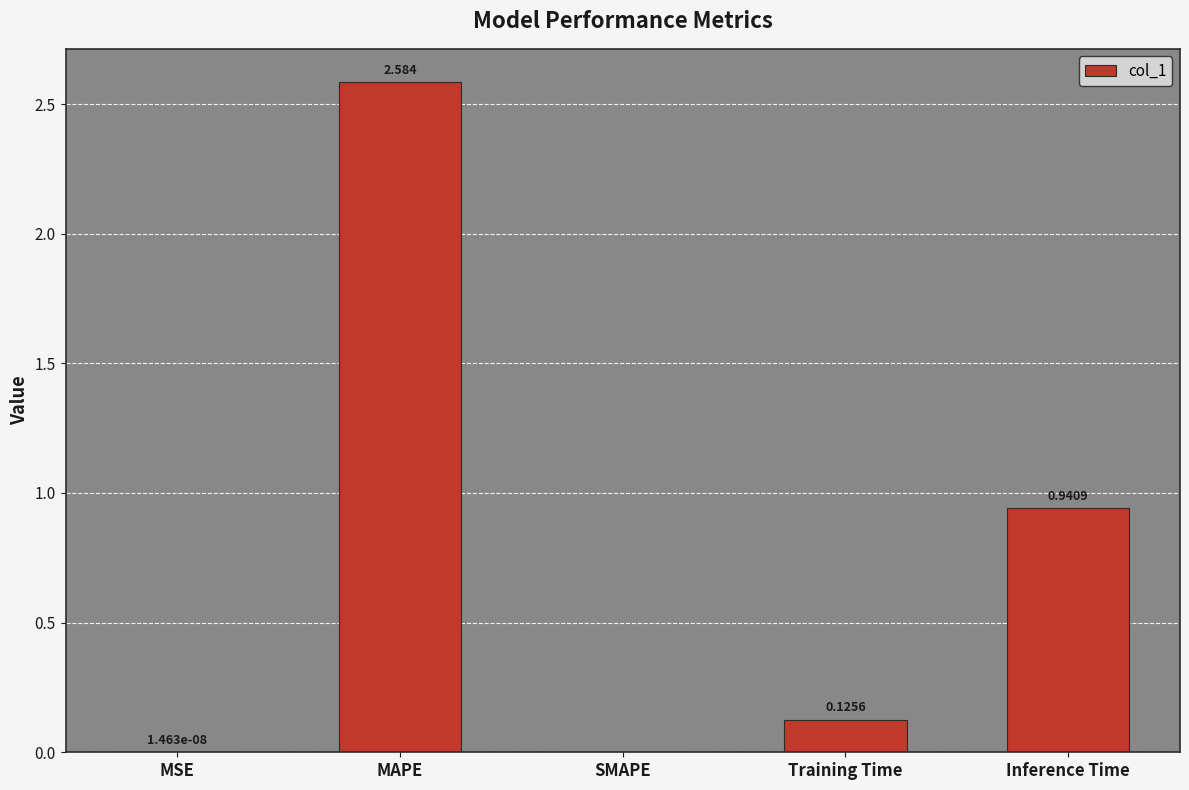

Does the chart contain stacked bars?

No